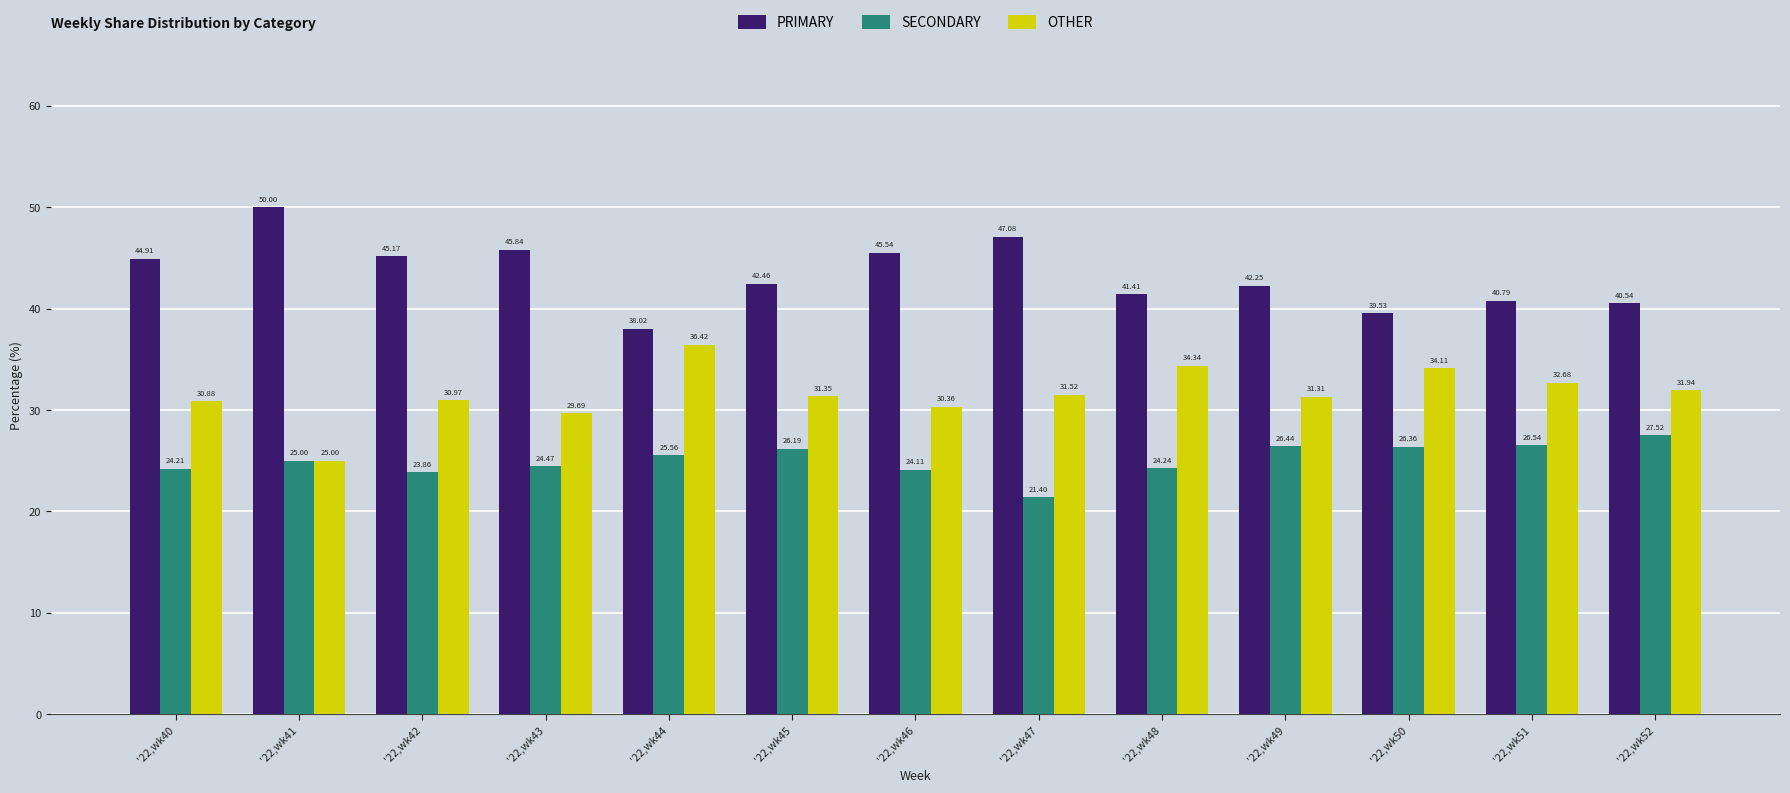

How many values in the SECONDARY series are below 25?

6